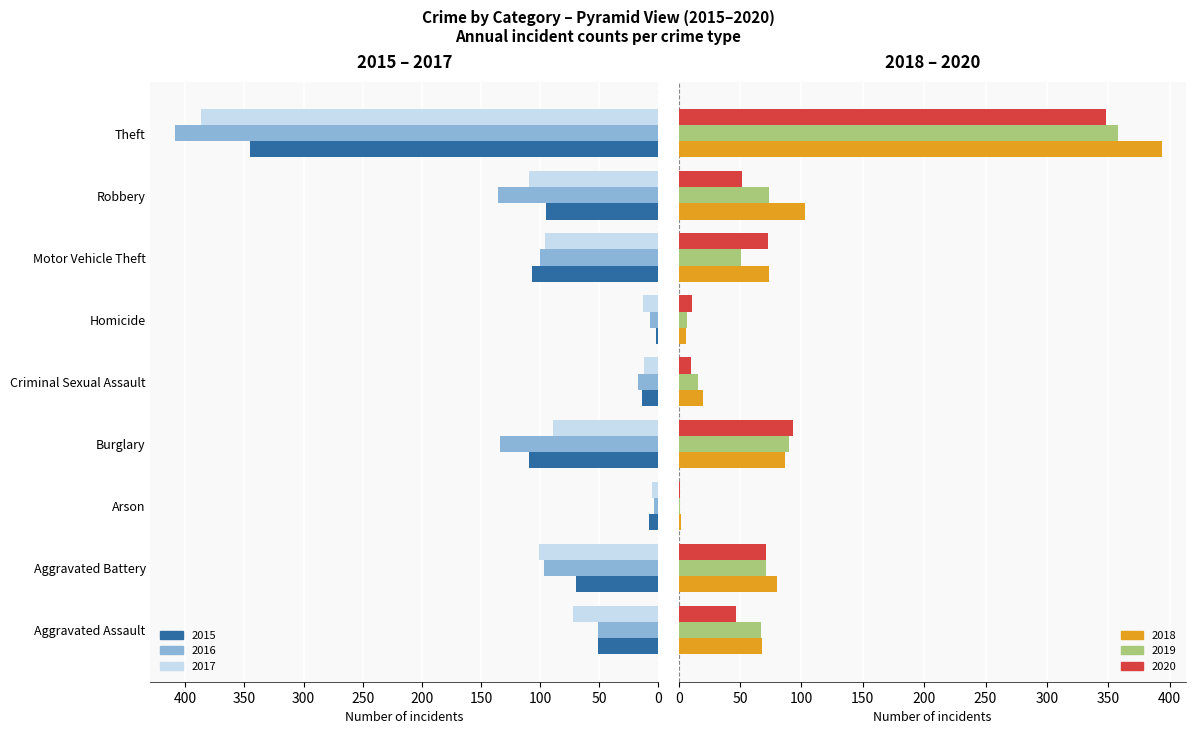

What are all the series names shown in the legend?

2015, 2016, 2017, 2018, 2019, 2020